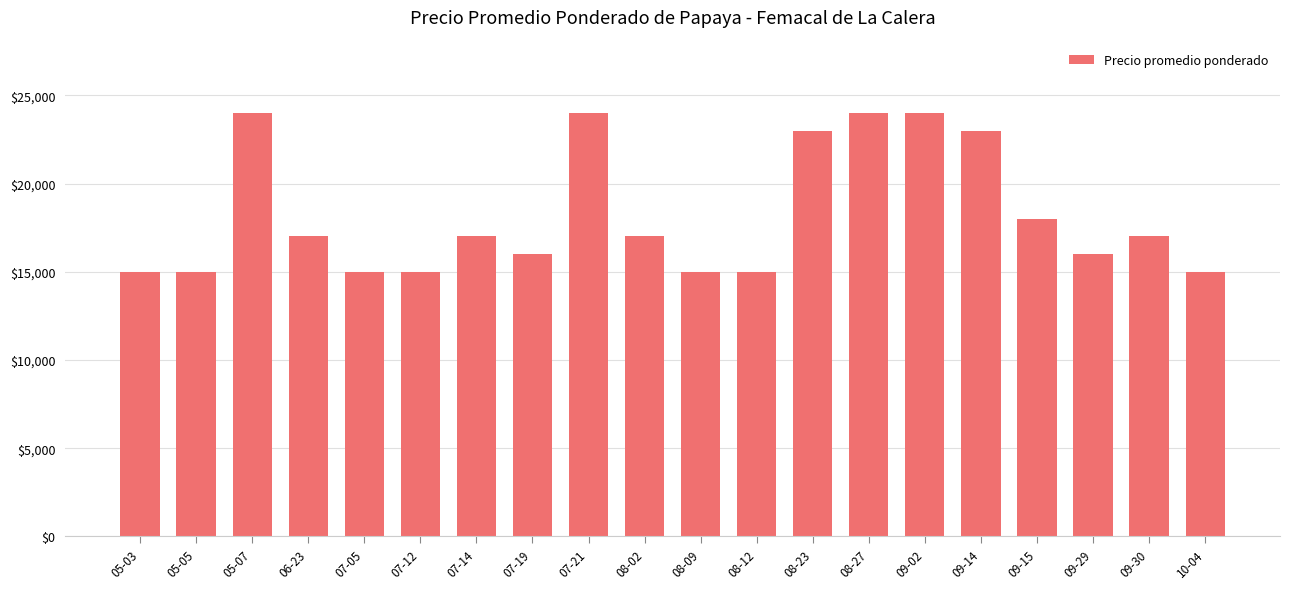

What is the ratio of the value at 07-21 to the value at 08-23?

1.0